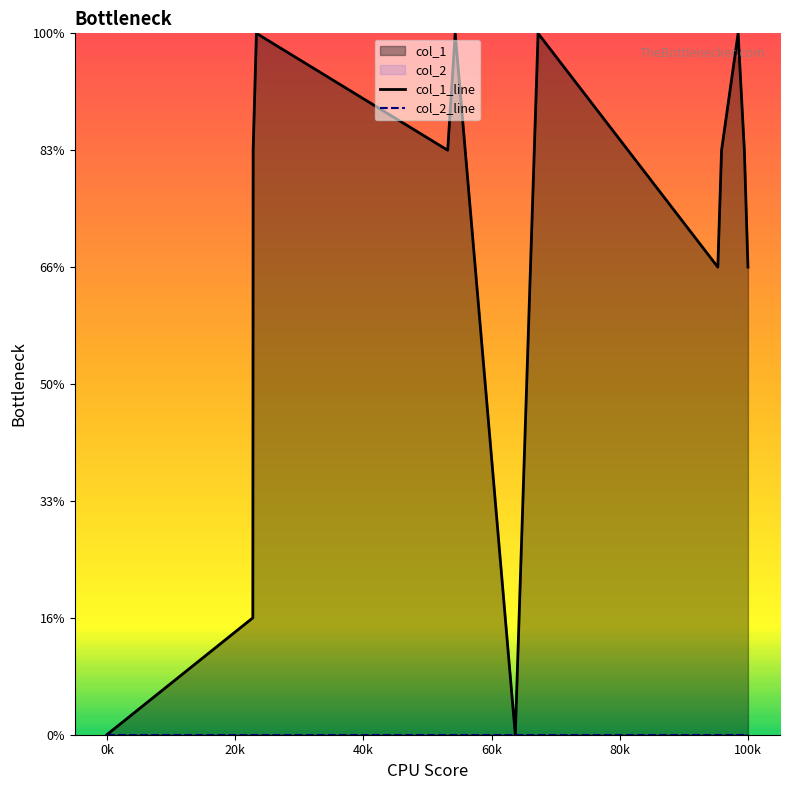

True or false: col_1_line has more than 1 points higher than both neighbors.

True